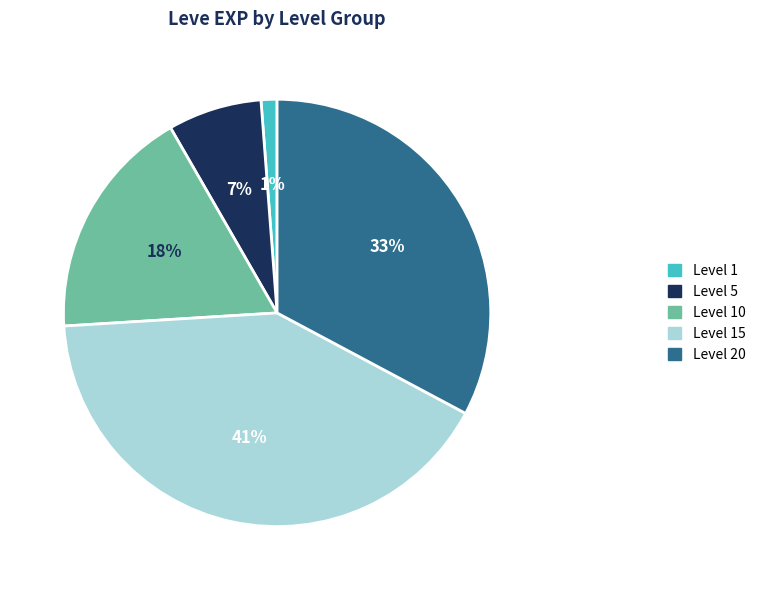

Which category has the smallest portion of the pie?

Level 1